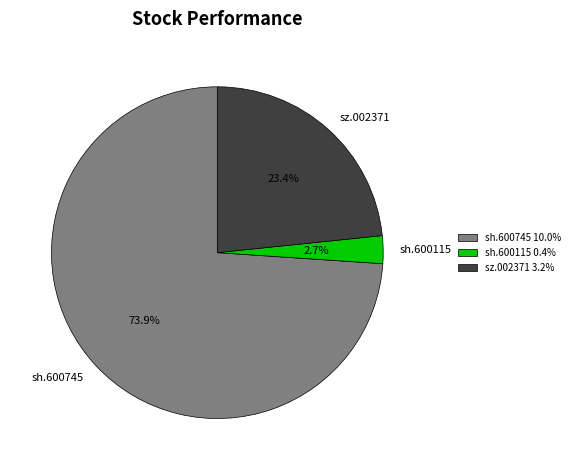

Rank the categories by value from highest to lowest.

sh.600745, sz.002371, sh.600115